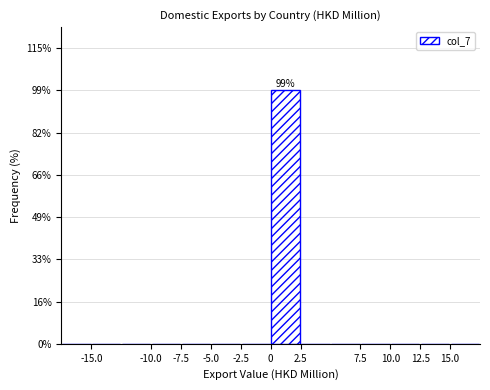

Which range on the x-axis has the tallest bar?

0.0 to 2.5